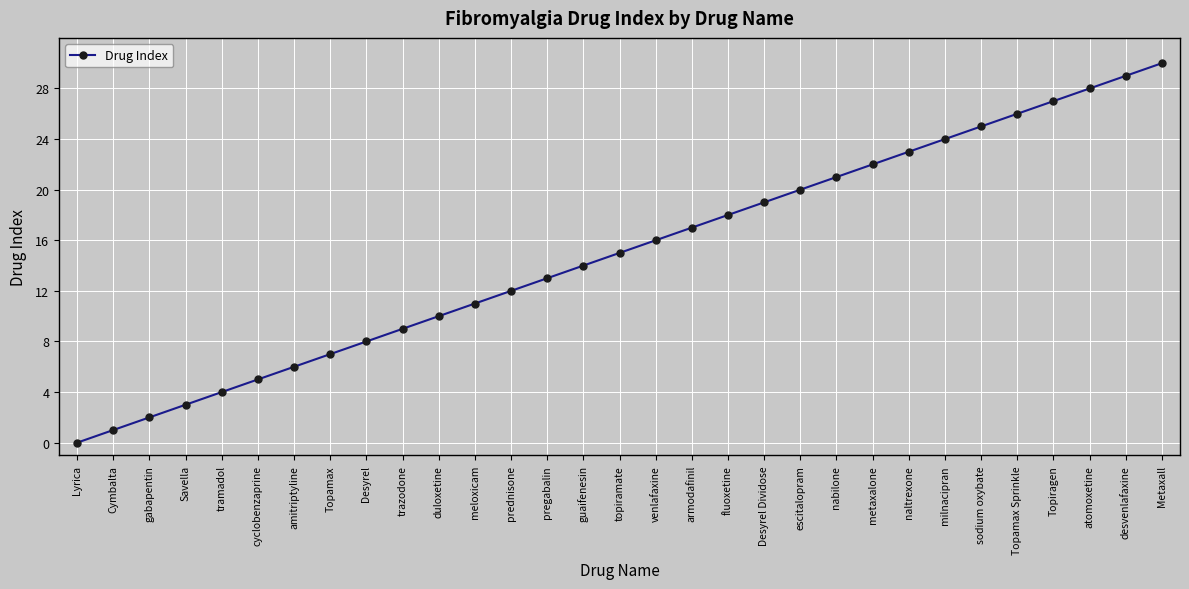

What is the change in value from guaifenesin to venlafaxine?

+2